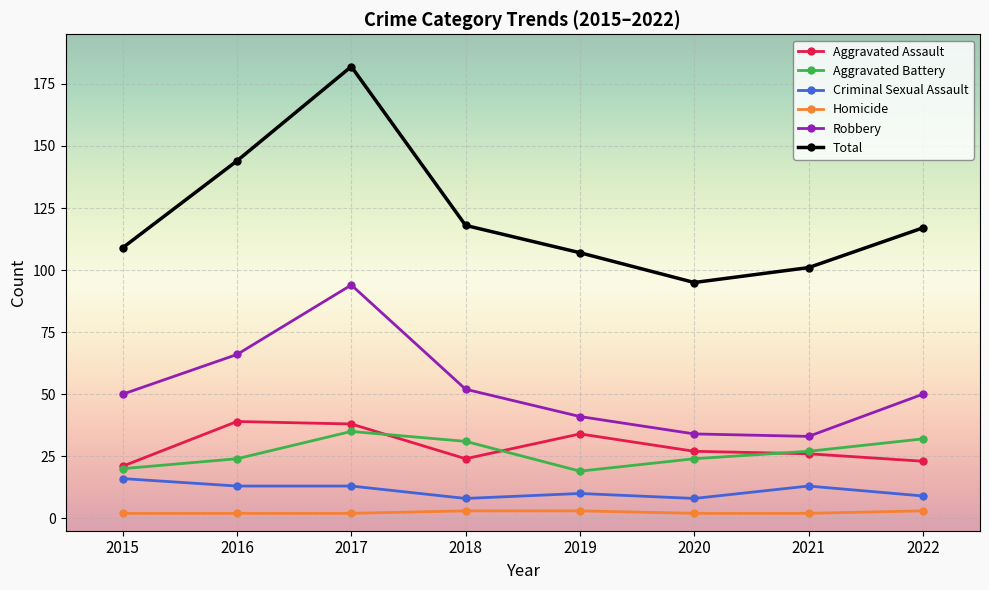

What is the difference between the second highest and minimum values in the Total series?

49